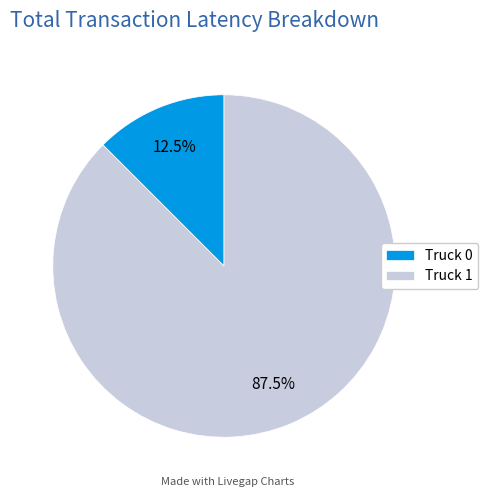

Count the number of slices in the pie.

2